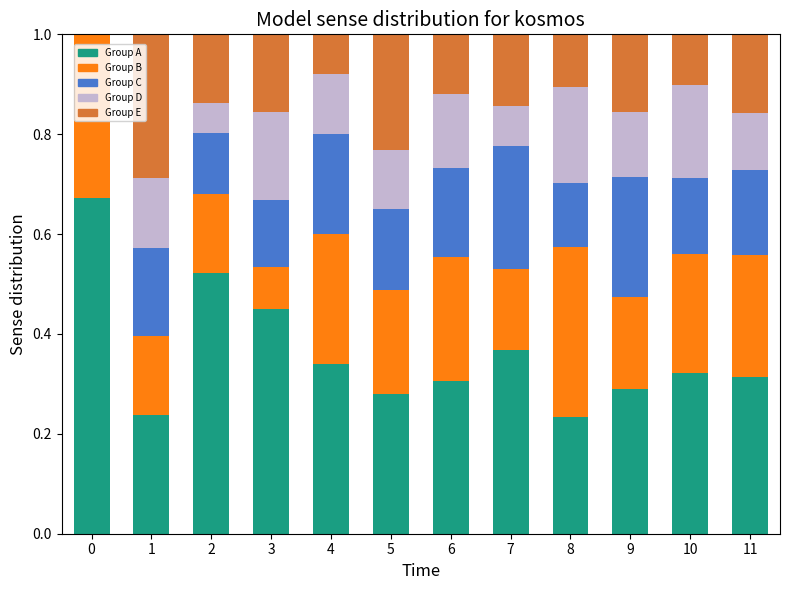

What is the total value across all series at 1?

1.0